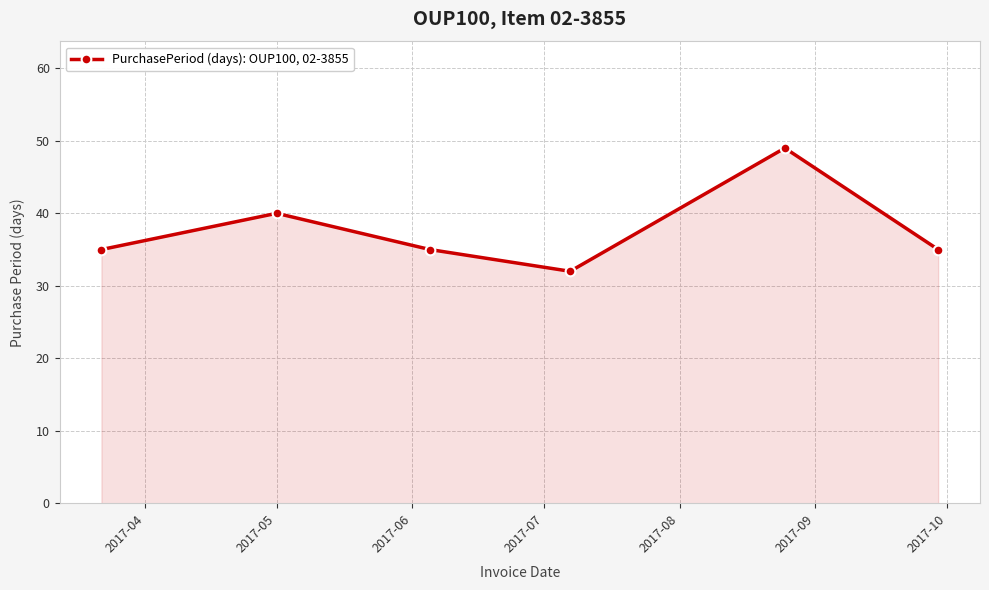

How many interior local peaks (higher than both neighbors) does the data have?

2